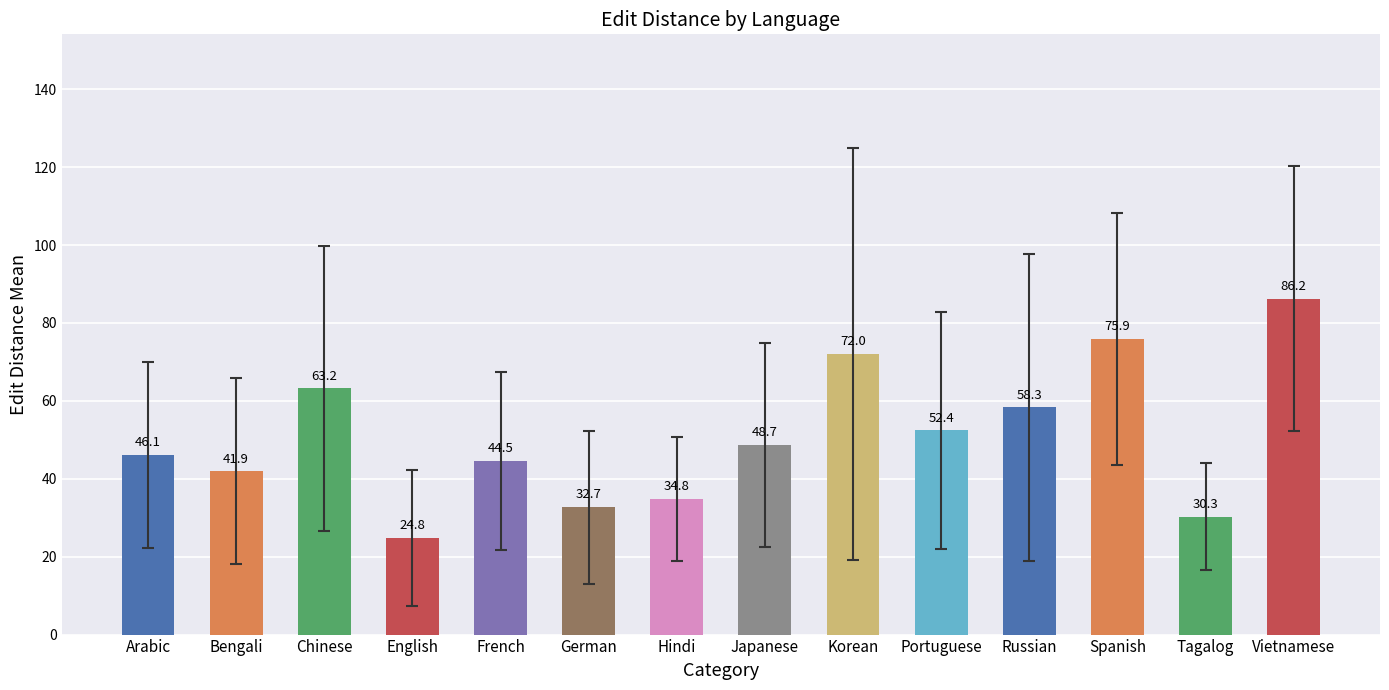

List the labels in order of value, smallest first.

English, Tagalog, German, Hindi, Bengali, French, Arabic, Japanese, Portuguese, Russian, Chinese, Korean, Spanish, Vietnamese